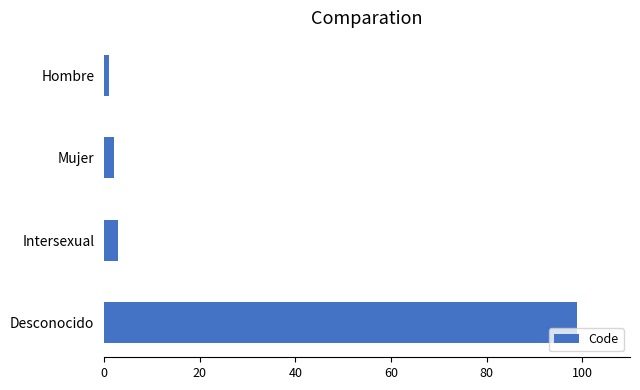

Which has a higher value, Desconocido or Hombre?

Desconocido